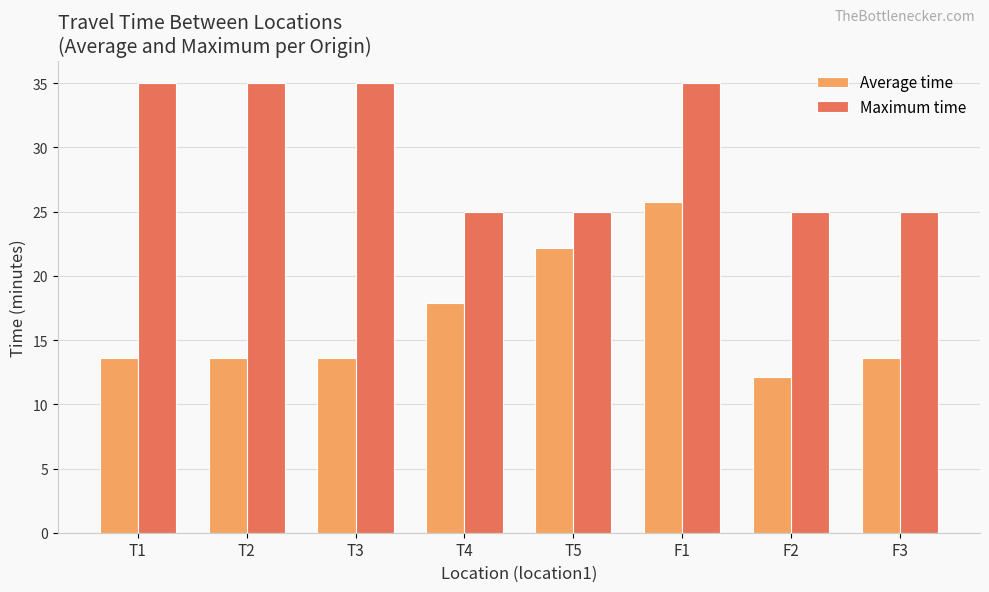

What is the difference between the second highest and second lowest values in the Average time series?

8.6